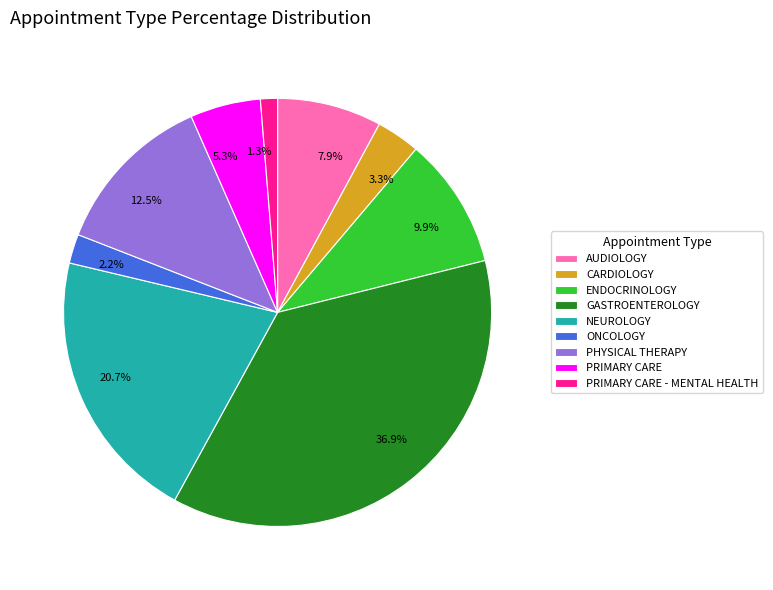

Rank the categories by value from lowest to highest.

PRIMARY CARE - MENTAL HEALTH, ONCOLOGY, CARDIOLOGY, PRIMARY CARE, AUDIOLOGY, ENDOCRINOLOGY, PHYSICAL THERAPY, NEUROLOGY, GASTROENTEROLOGY